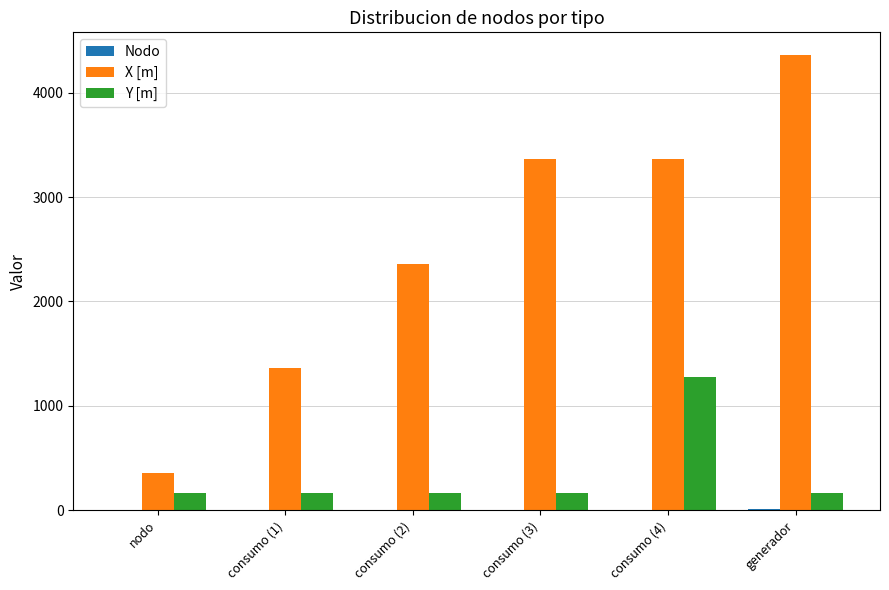

What is the sum of all X [m] values?

15160